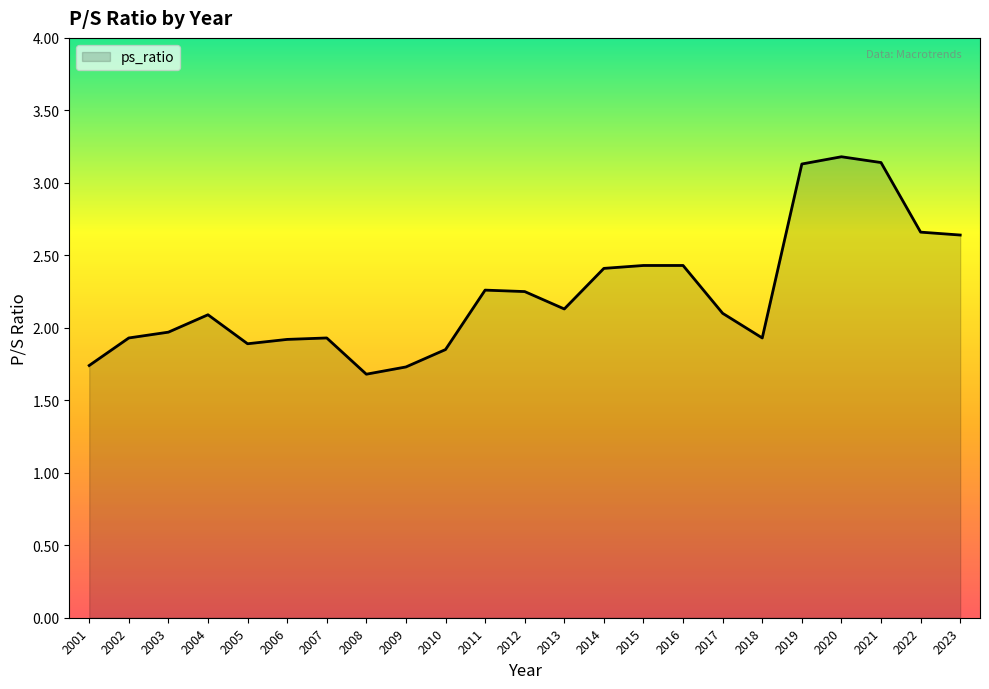

Between 2010 and 2003, which is larger?

2003